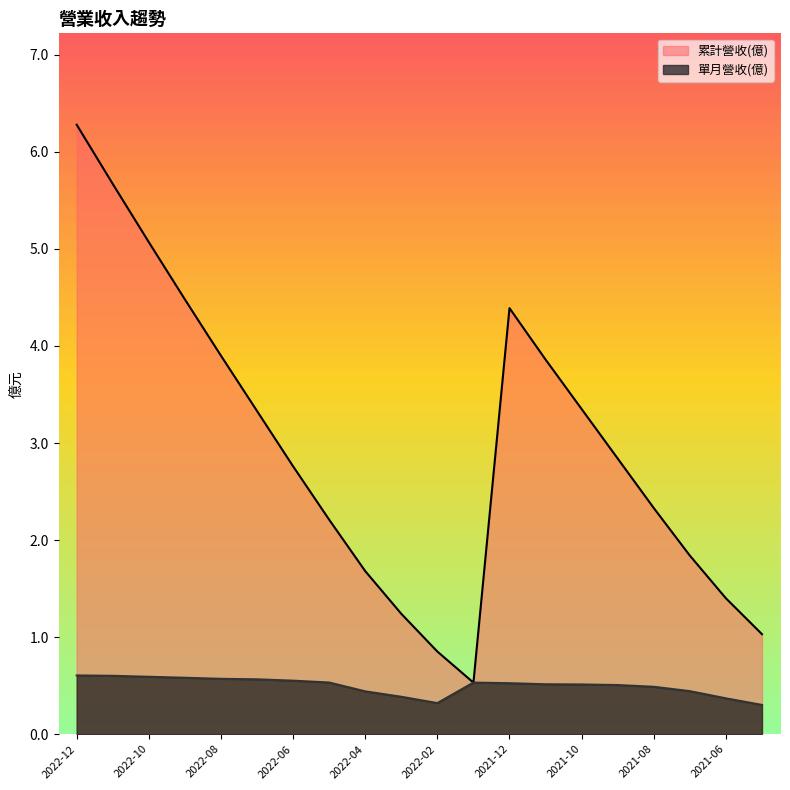

Count the 單月營收(億) values in the range 0 to 1.

20